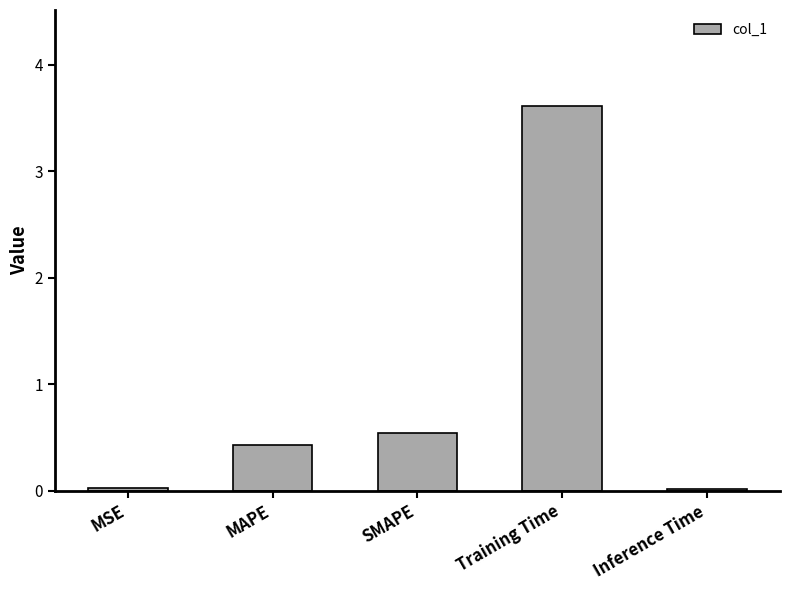

What is the change in value from SMAPE to Training Time?

+3.1